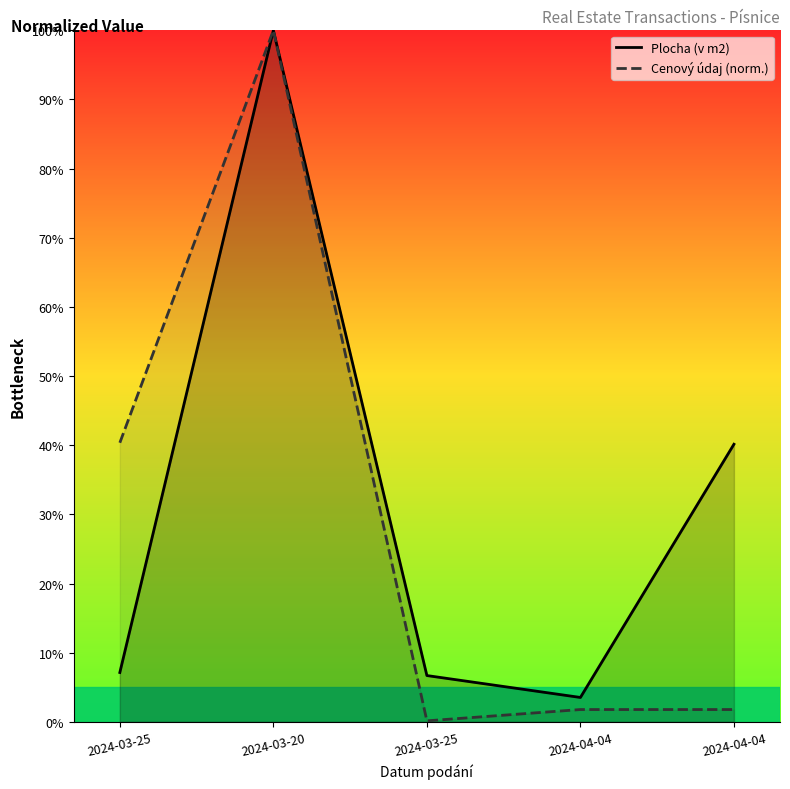

Does the chart display data point markers on the line(s)?

No